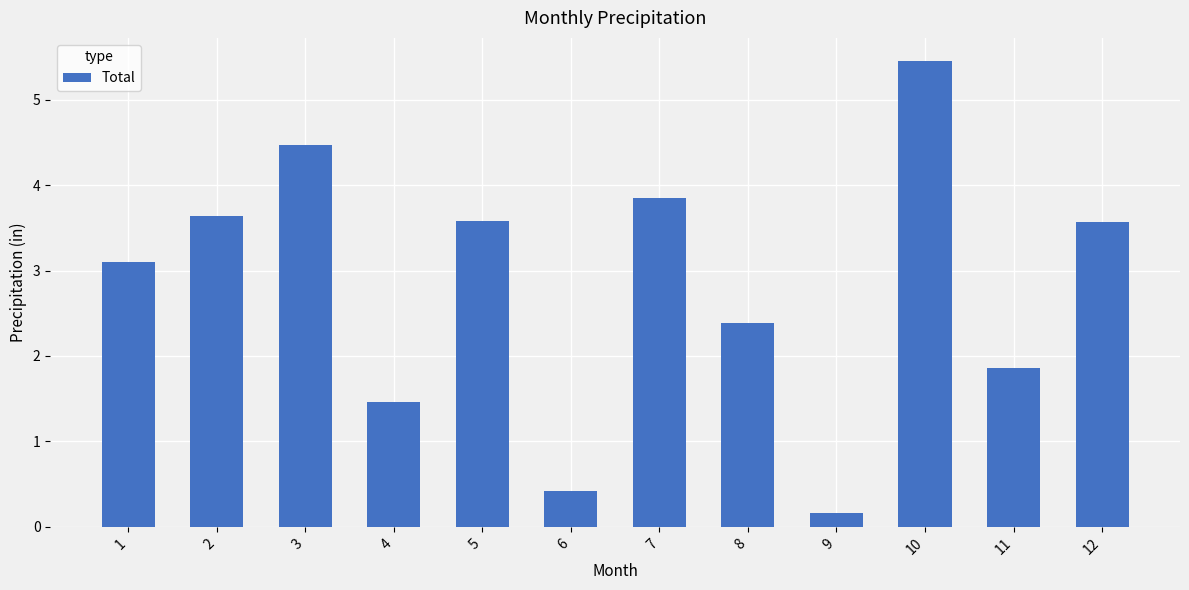

Is it true that the value at 2 is 1.8?

False